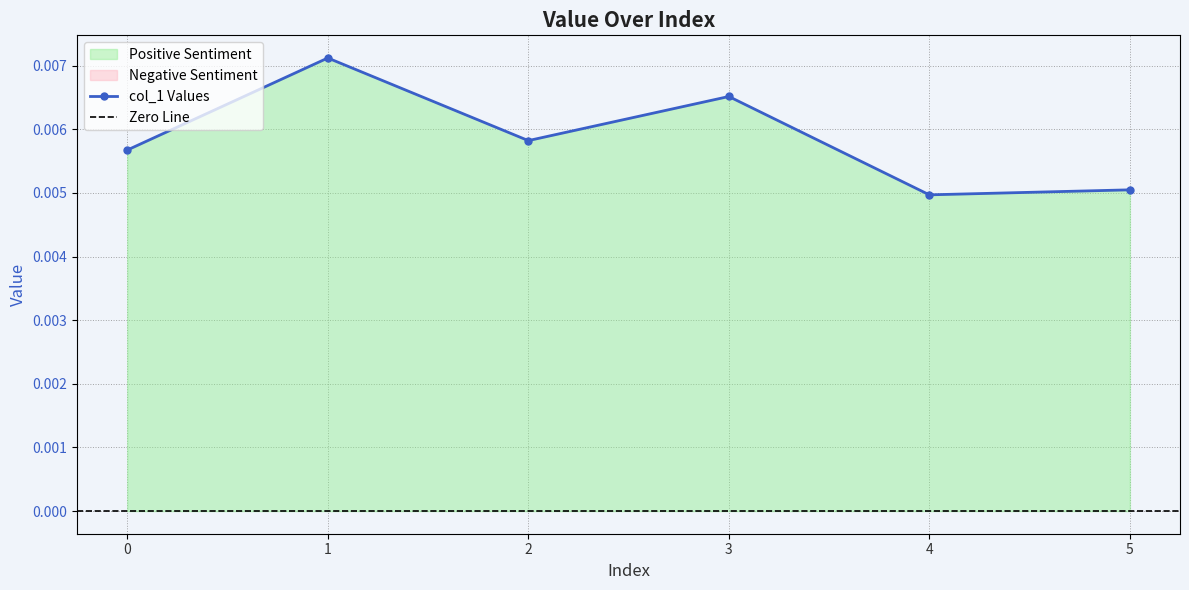

How many points are higher than both their immediate neighbors (excluding endpoints)?

2